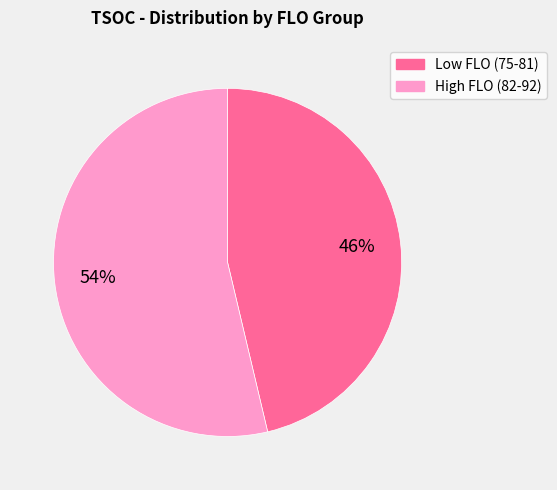

Rank the categories by value from lowest to highest.

Low FLO (75-81), High FLO (82-92)